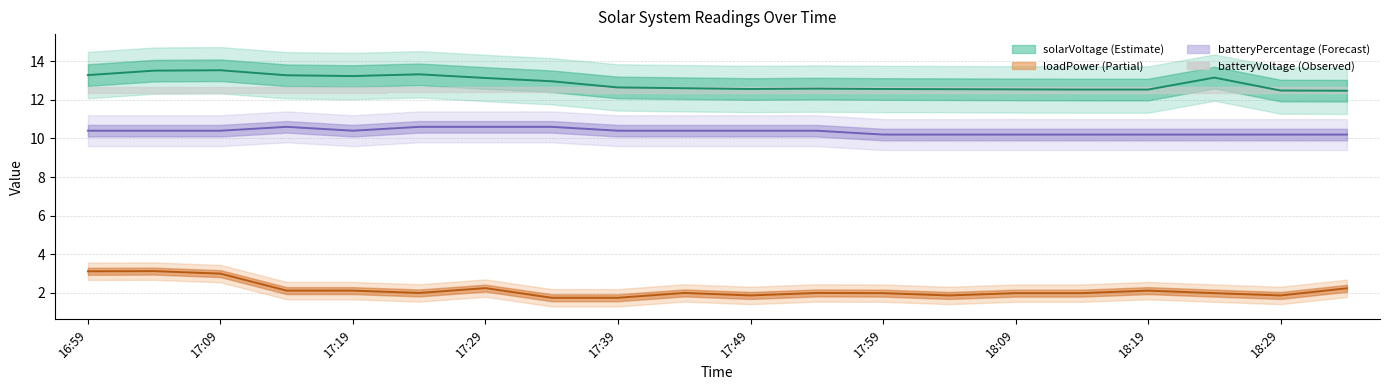

At which category does solarVoltage reach its first local valley?

17:19